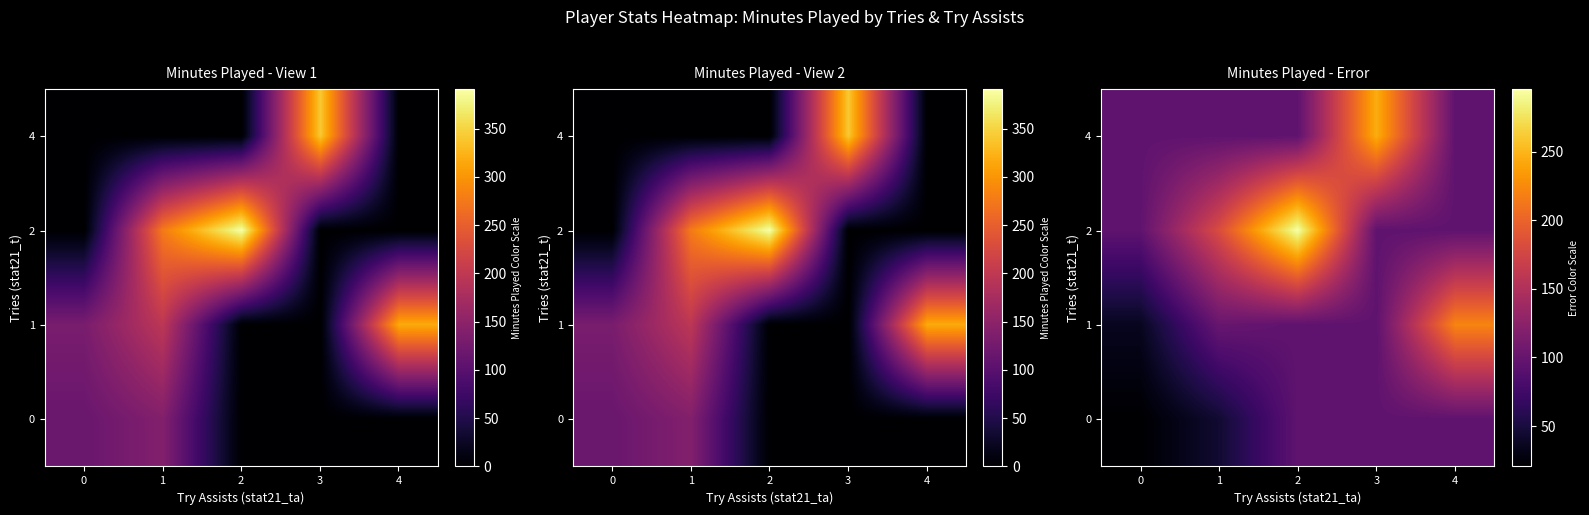

What is the spread (max minus min) of values at 2?

200.0